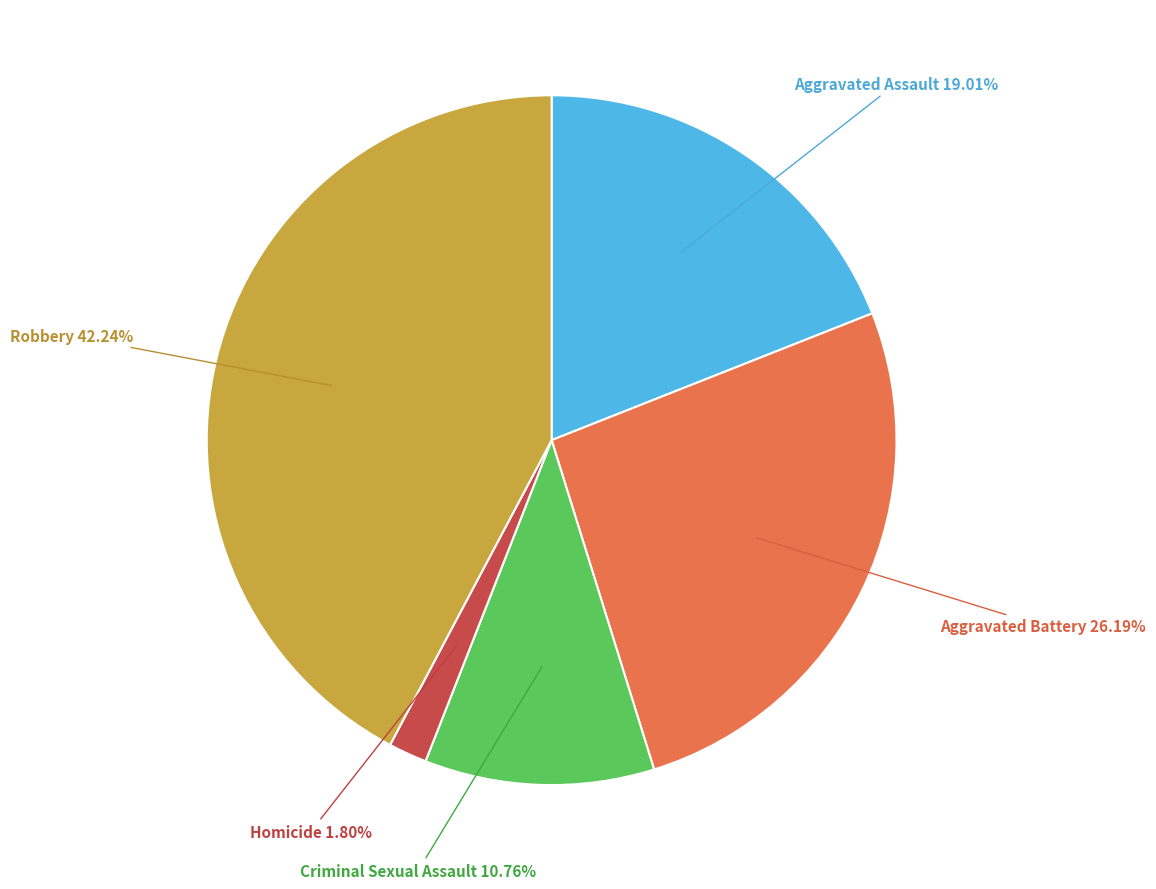

Does any single category account for the majority?

No